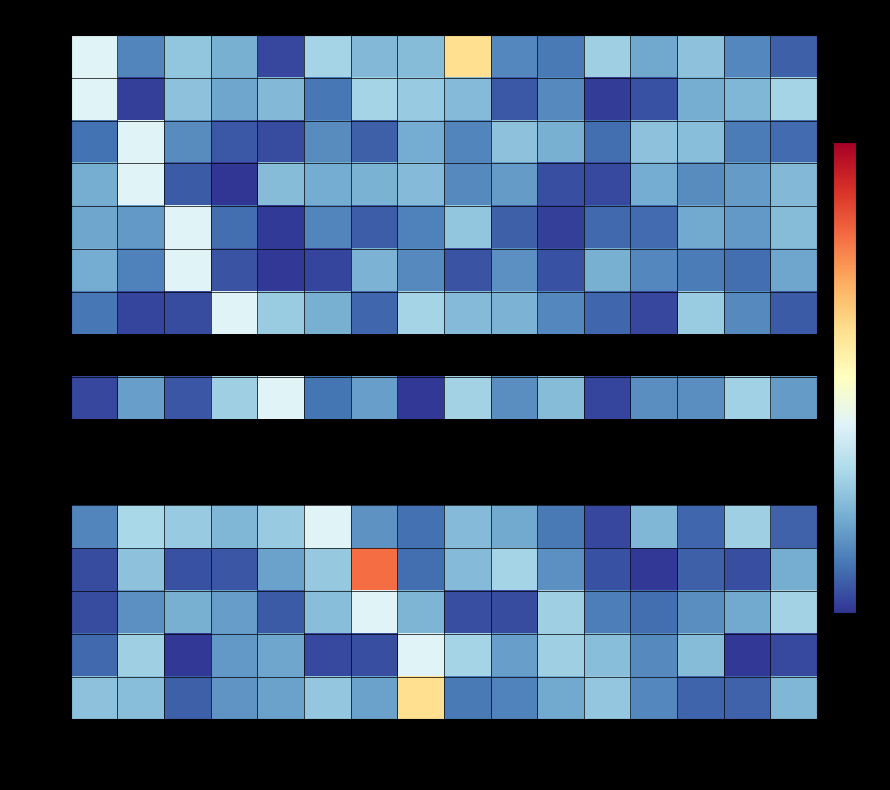

What is the sum of the ERE (GT) values at CG and TT?

-0.9